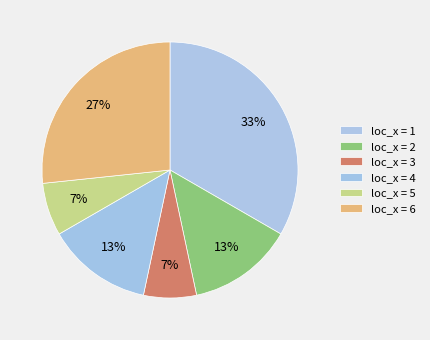

Which category has the biggest portion of the pie?

loc_x = 1